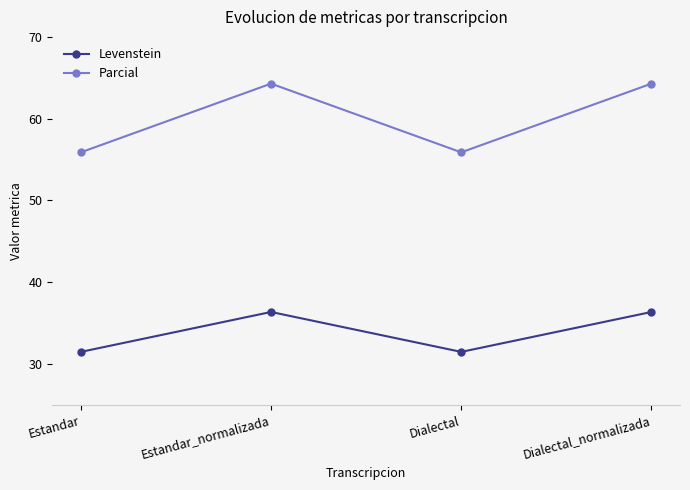

At how many categories does at least one series exceed 62?

2